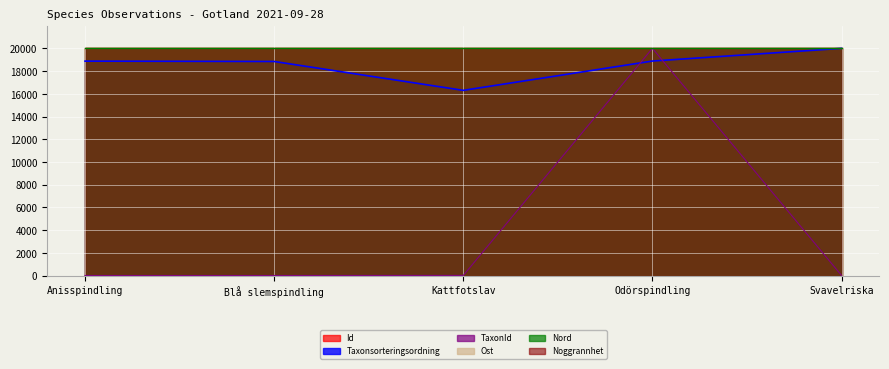

At which label is Id closest to 19999?

Blå slemspindling